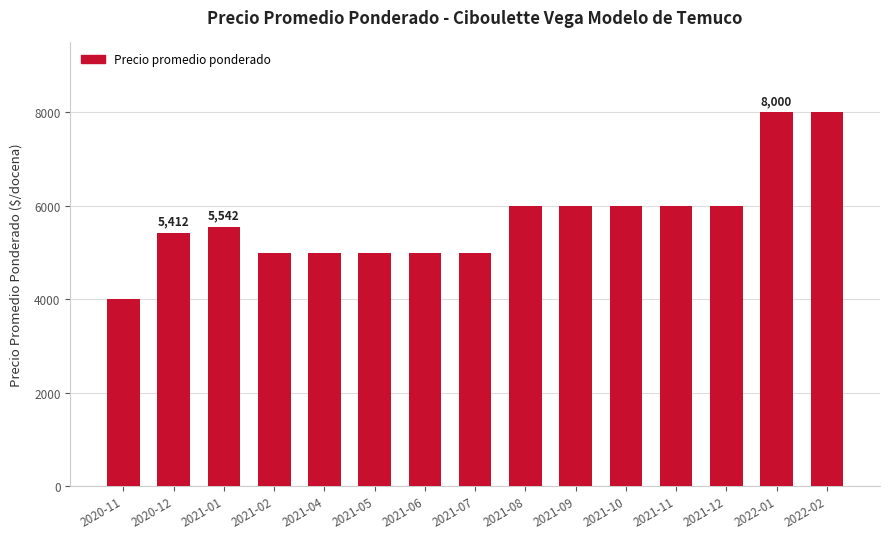

What value does the data have at 2022-01, to the nearest 50?

8000